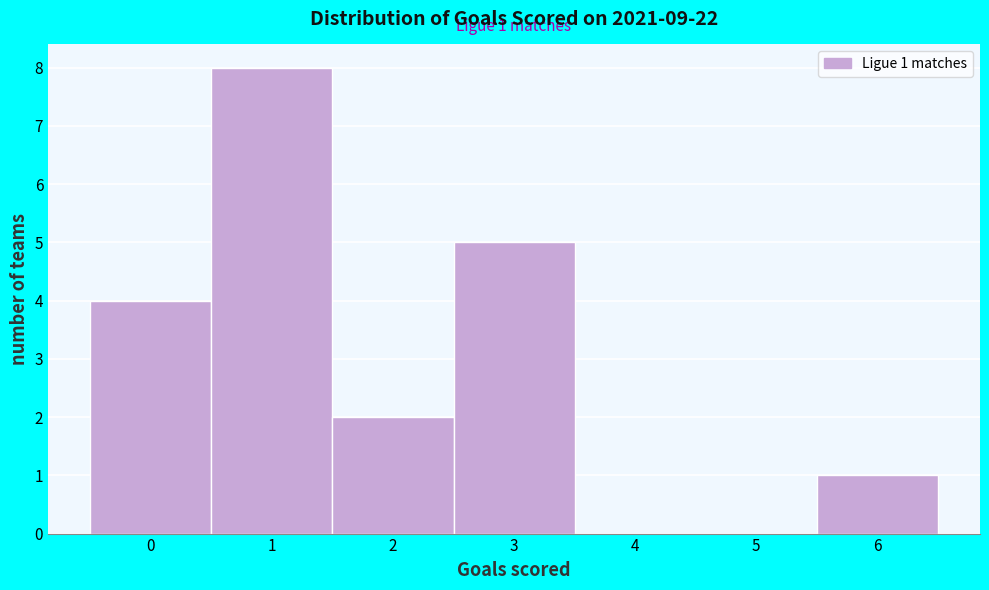

Over which range of the x-axis is the bar tallest?

0.5 to 1.5